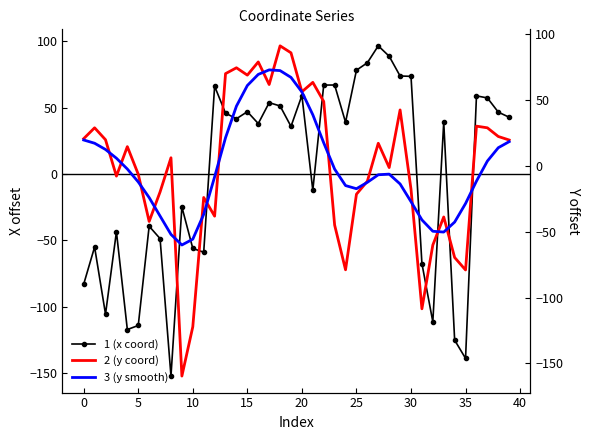

The value of 1 (x coord) at 15 is 11.5. True or false?

False